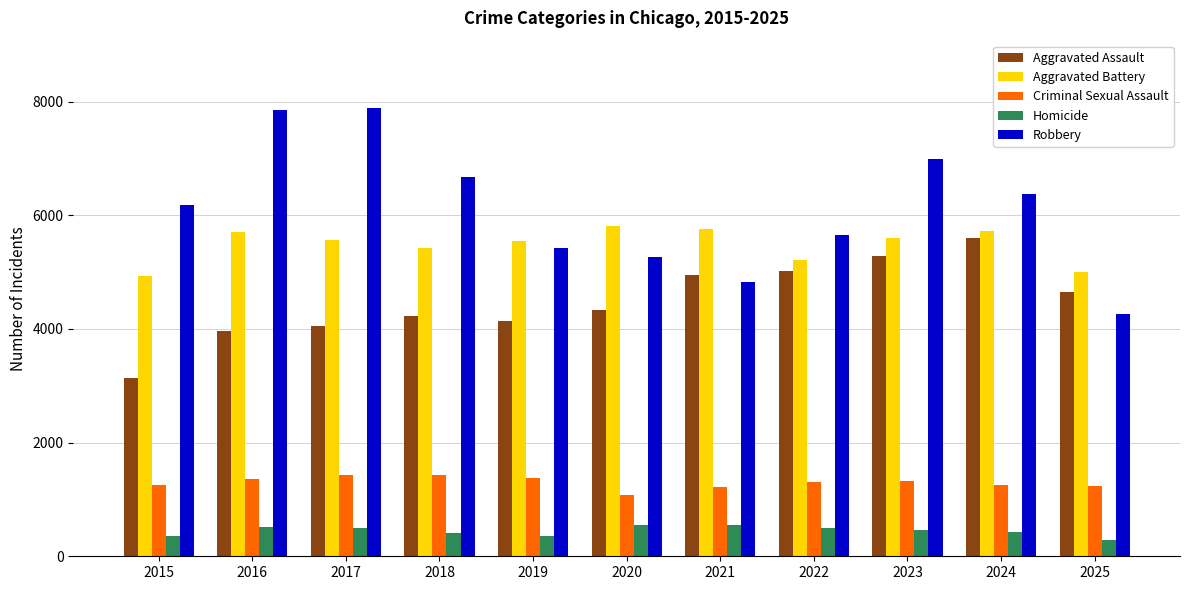

How many bars are there in each group?

5